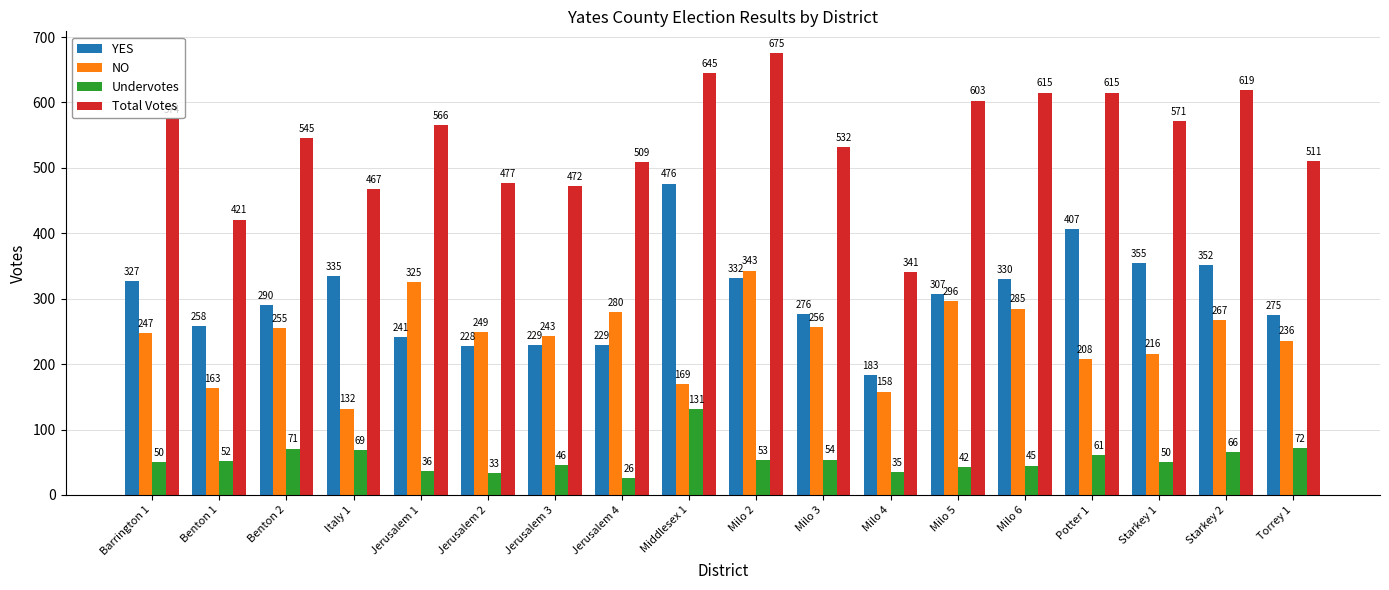

What is the value of the NO bar at the 15th from the left?

208